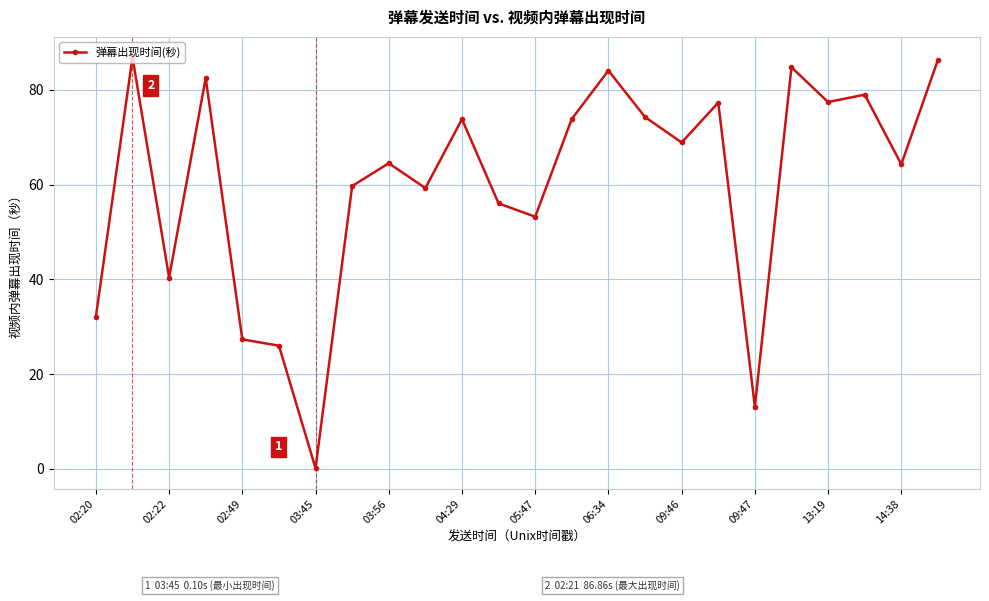

What is the difference between the second highest and minimum values?

86.2